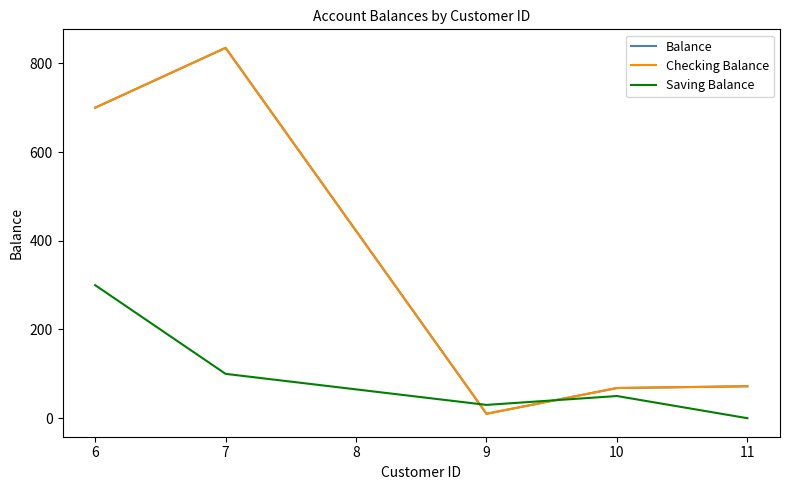

What is the highest value of the Checking Balance series?

835.0